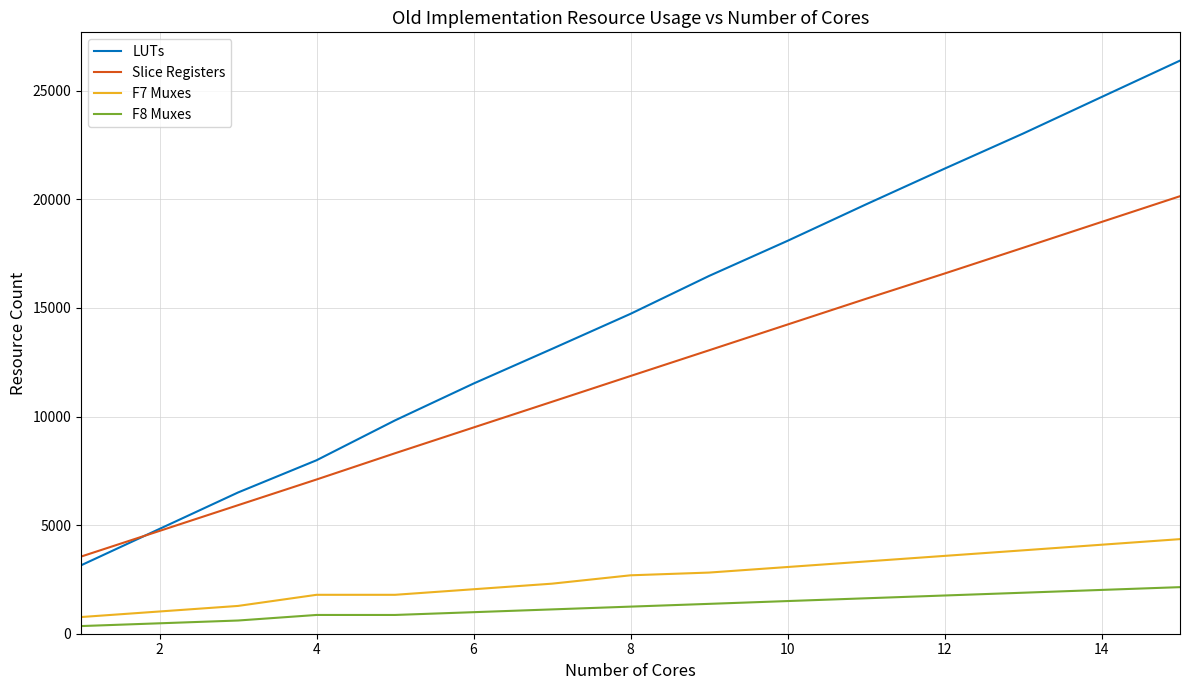

What is the highest value of the F8 Muxes series?

2145